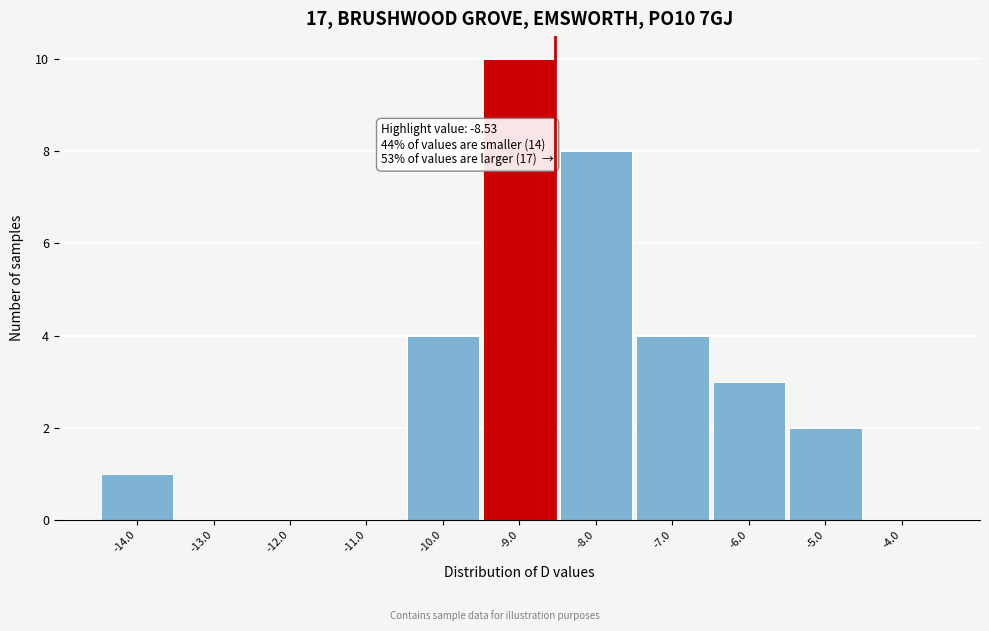

Over which range of the x-axis is the bar tallest?

-9.5 to -8.5